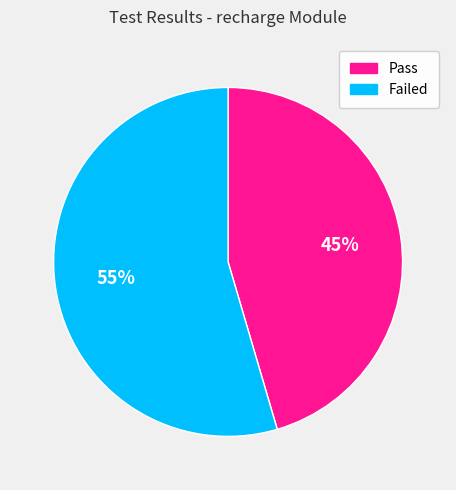

Is Pass the majority of the pie?

No